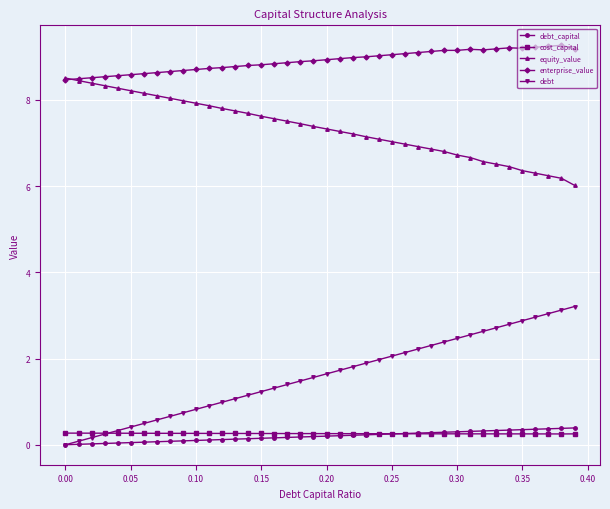

Which series has the widest spread of values?

debt